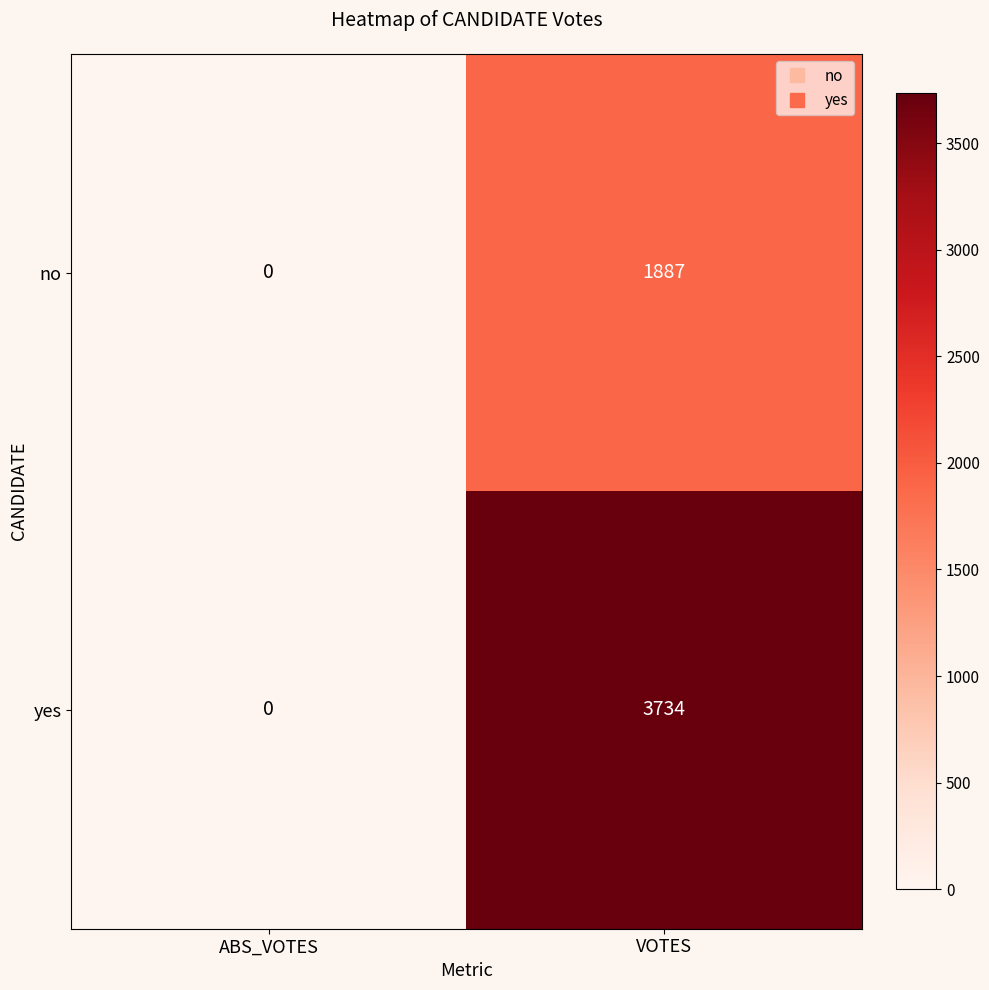

Reading left to right, list all the values displayed in this chart.

no: ABS_VOTES=0	VOTES=1887
yes: ABS_VOTES=0	VOTES=3734